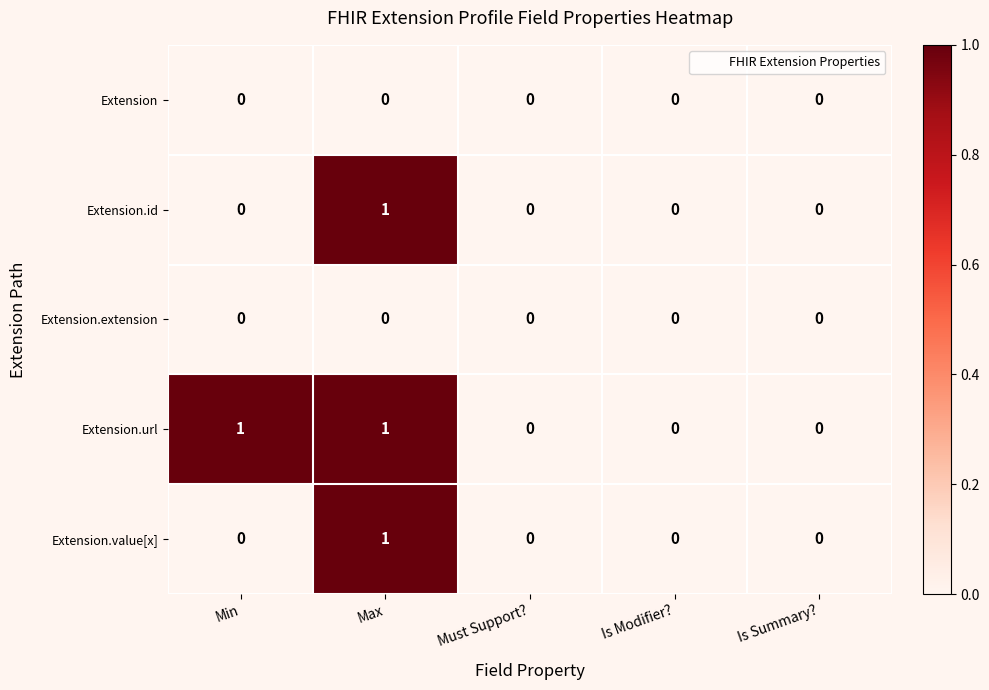

Reading left to right, extract all data points from this chart.

Extension: Min=0	Max=0	Must Support?=0	Is Modifier?=0	Is Summary?=0
Extension.id: Min=0	Max=1	Must Support?=0	Is Modifier?=0	Is Summary?=0
Extension.extension: Min=0	Max=0	Must Support?=0	Is Modifier?=0	Is Summary?=0
Extension.url: Min=1	Max=1	Must Support?=0	Is Modifier?=0	Is Summary?=0
Extension.value[x]: Min=0	Max=1	Must Support?=0	Is Modifier?=0	Is Summary?=0